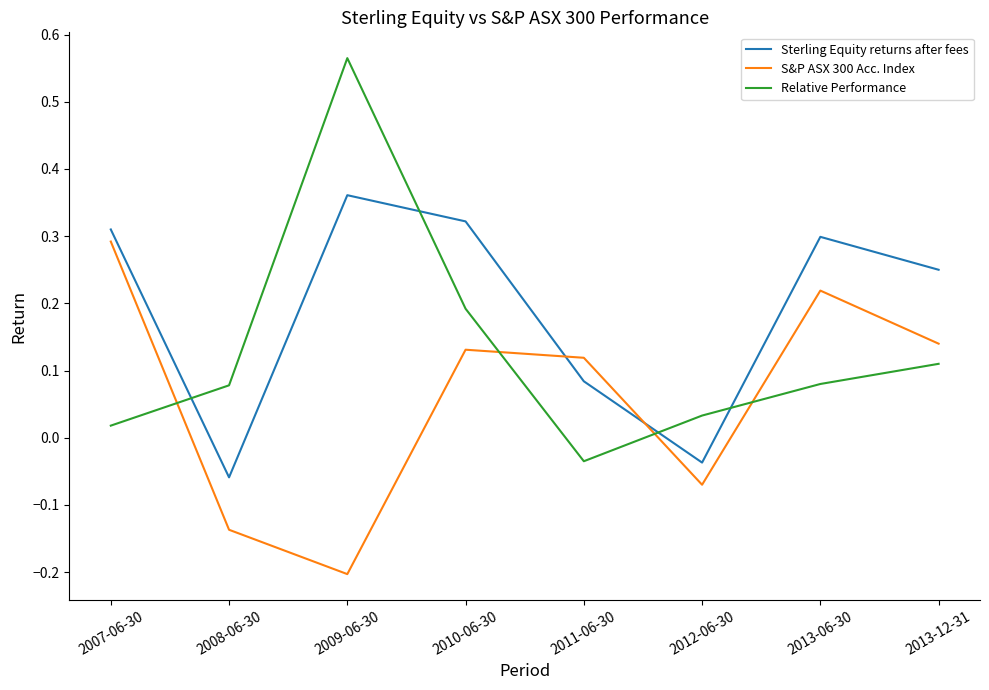

Which category has the lowest value in the Sterling Equity returns after fees series?

2008-06-30